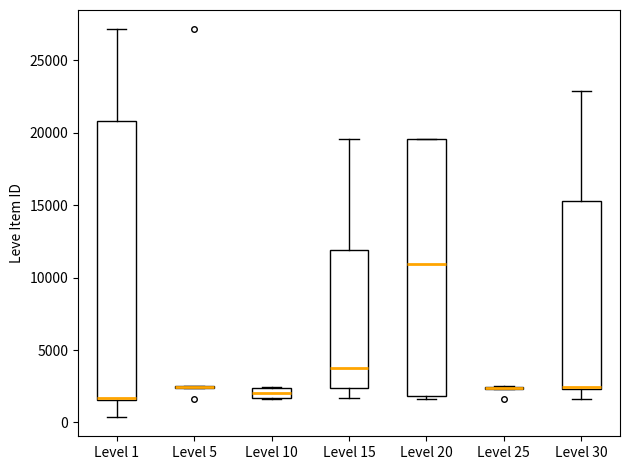

Comparing the boxes themselves (not the whiskers), which one is the tallest?

Level 1